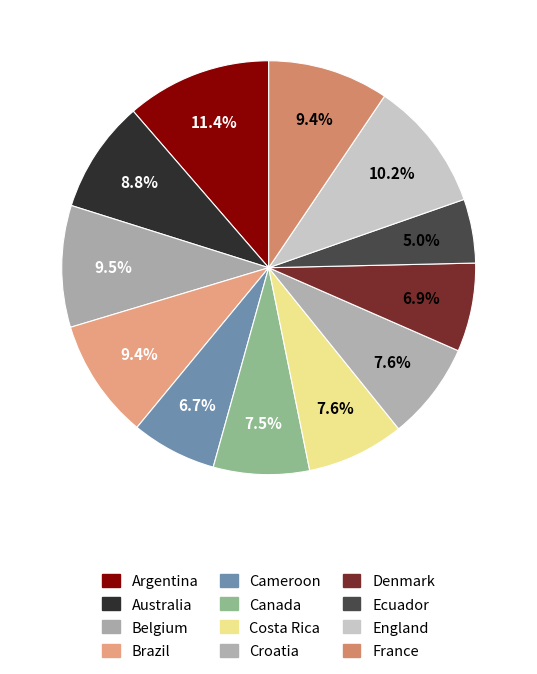

To the nearest percent, what is the combined percentage of Cameroon and Argentina?

18%